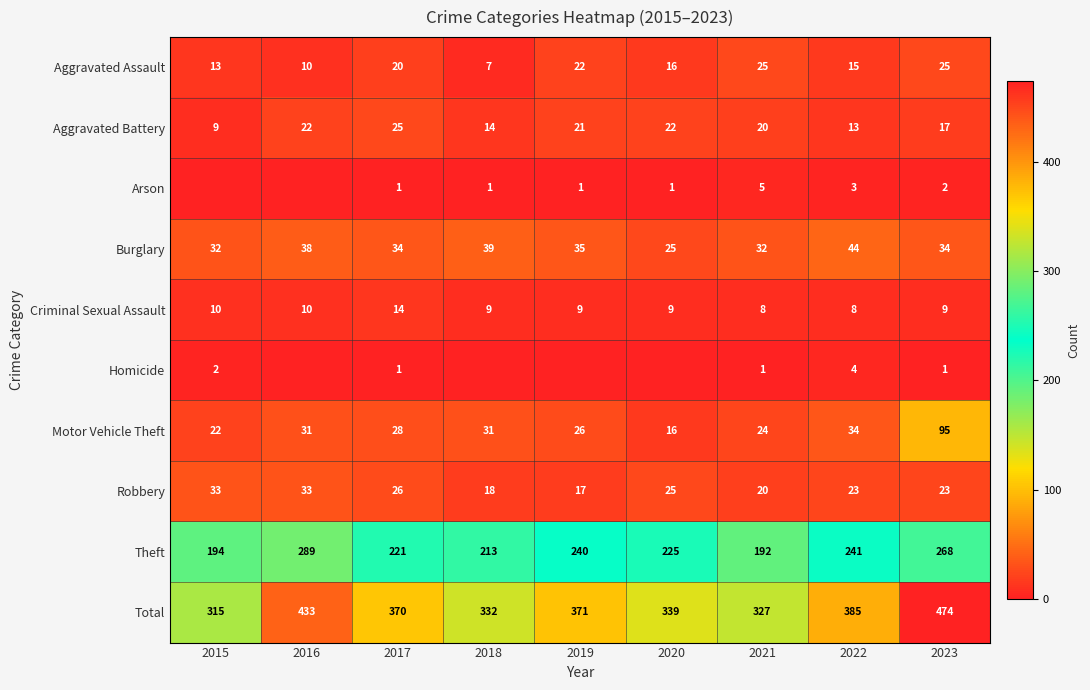

Where does the Total series first go above 370?

2016